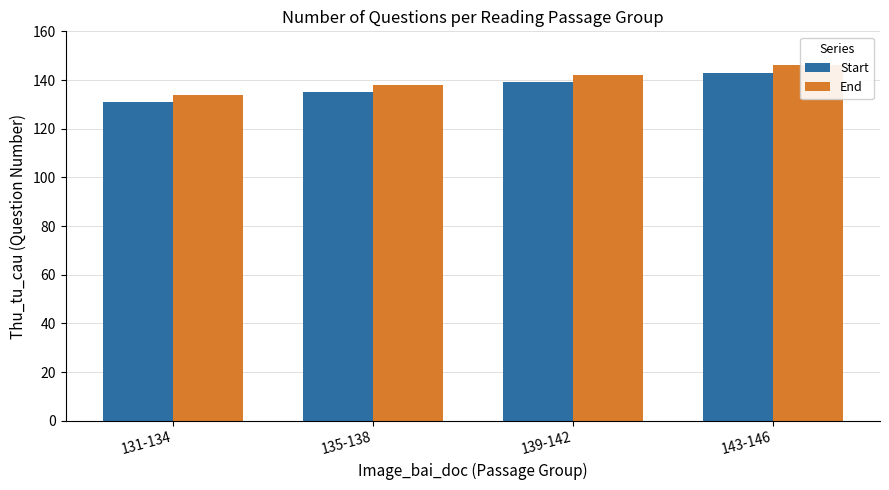

How many data points in Start are less than 139?

2